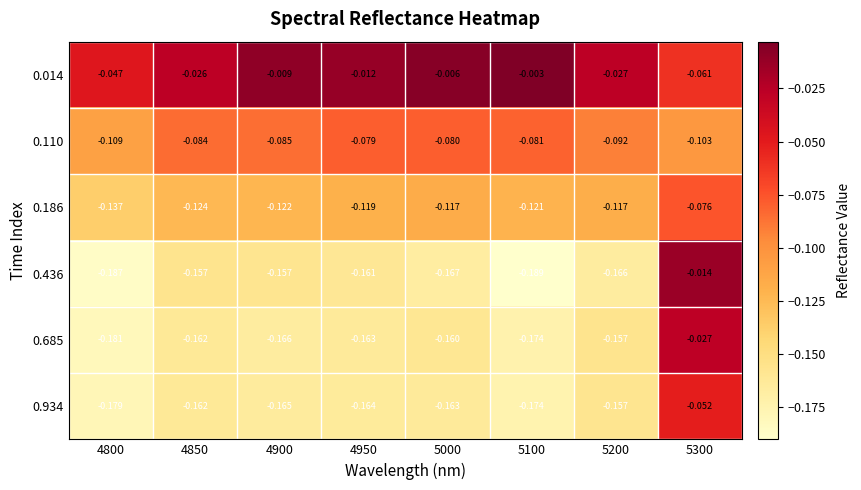

Is the value of 0.110 at 5100 greater than the value of 0.685 at 5200?

Yes